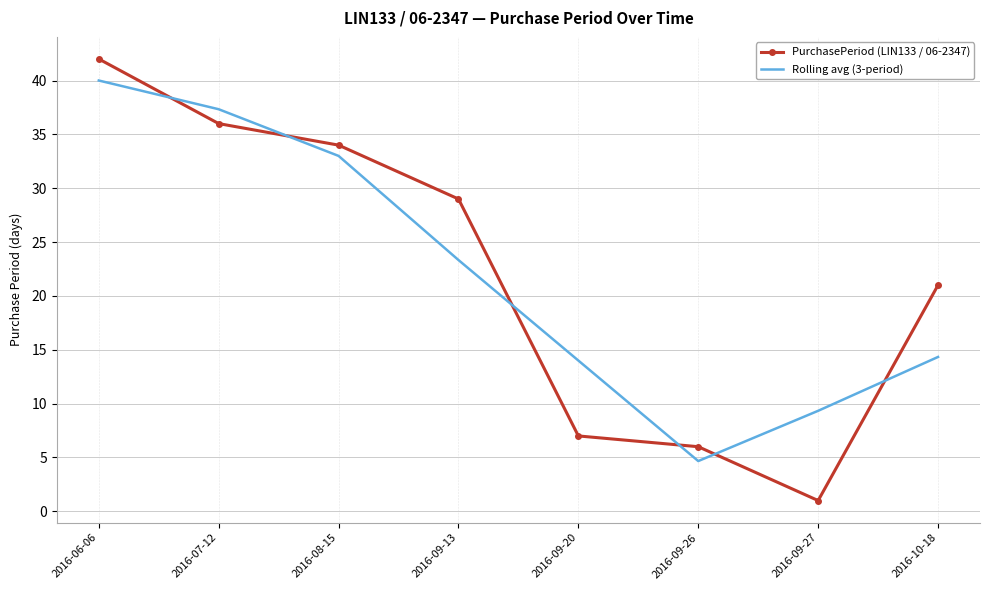

What is the minimum value for PurchasePeriod (LIN133 / 06-2347)?

1.0